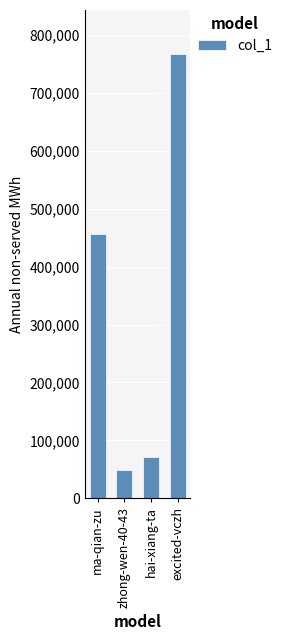

What is the difference between the maximum and minimum values?

718160